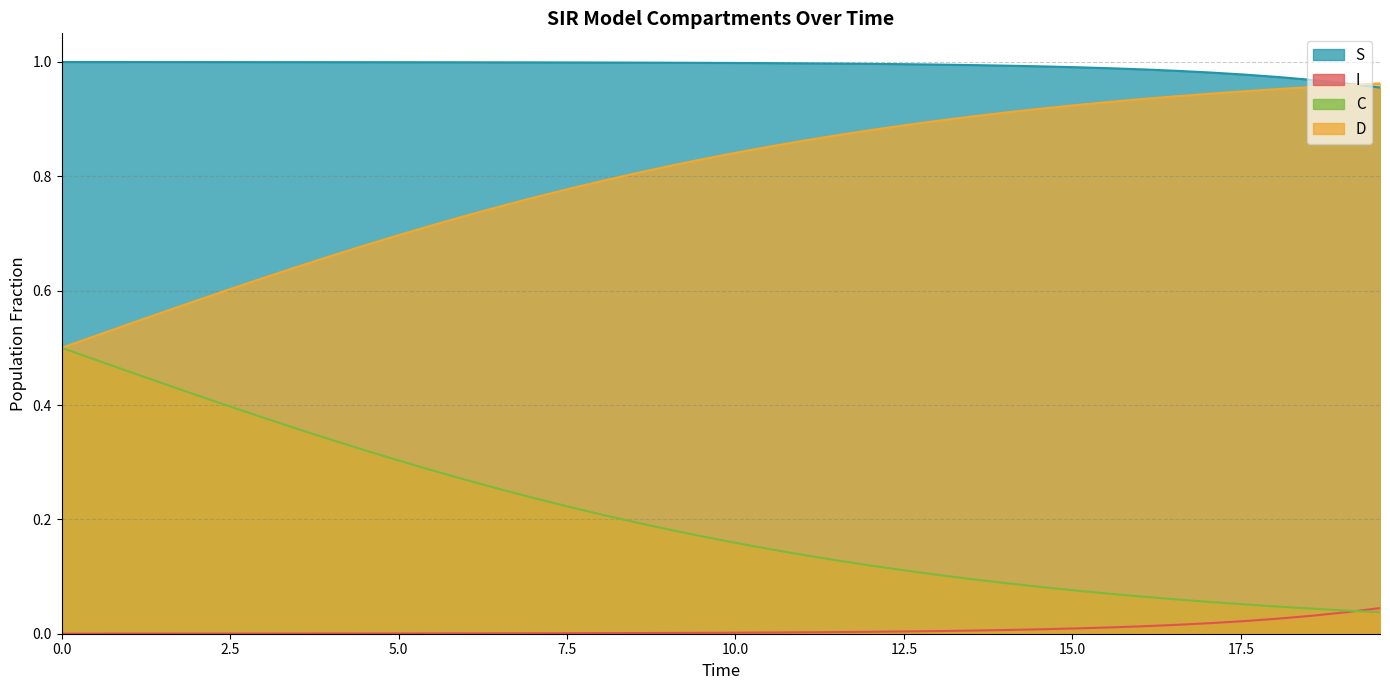

Which series has the largest total across all categories?

S